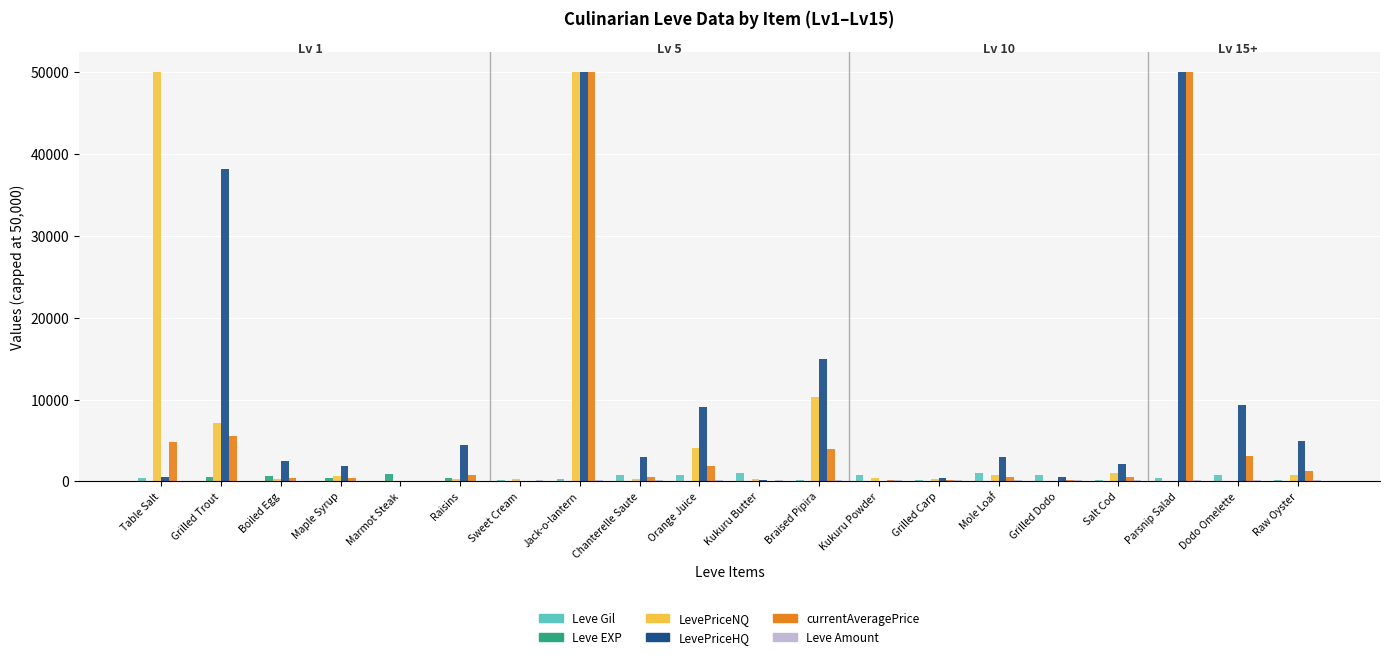

Is it true that LevePriceHQ equals 4949 at Chanterelle Saute?

False